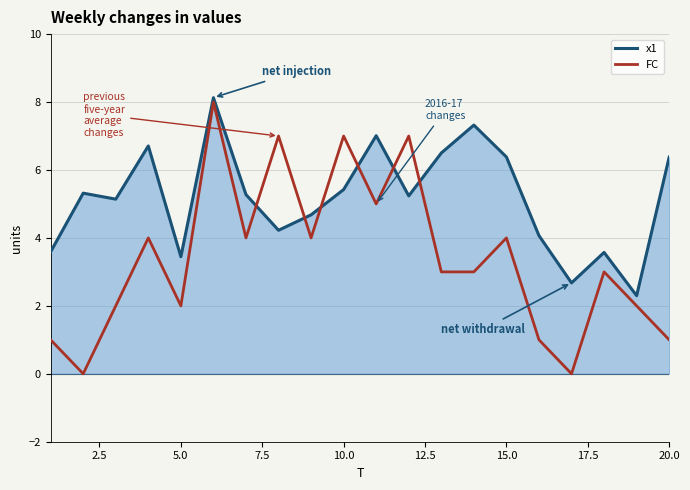

After their last crossing, which series has the higher values: x1 or FC?

x1